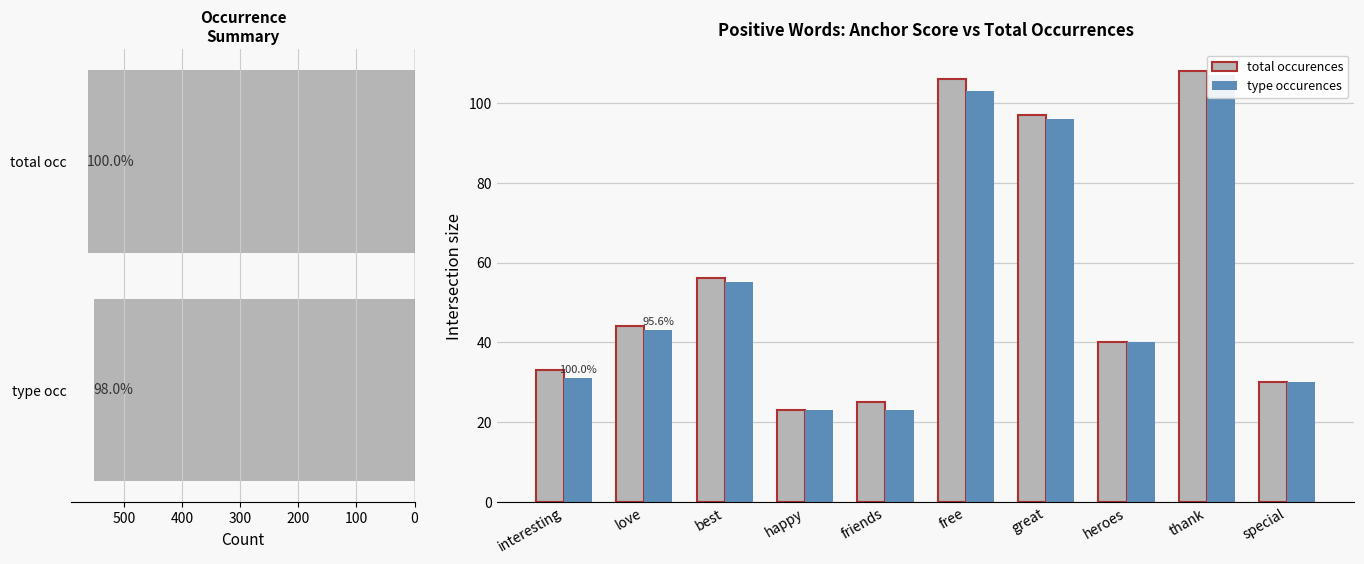

Reading right to left, list all the values displayed in this chart.

total occurences: 30	108	40	97	106	25	23	56	44	33
type occurences: 30	107	40	96	103	23	23	55	43	31